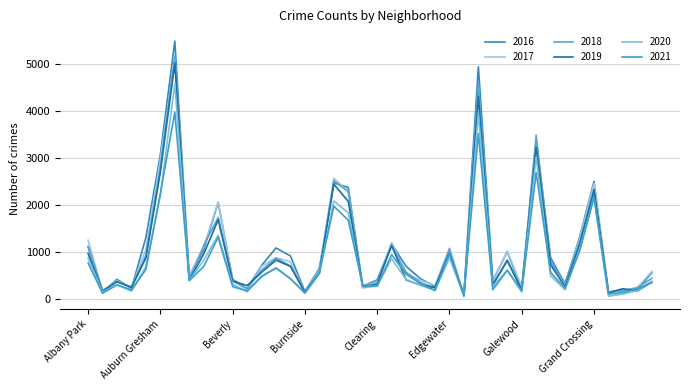

What is the value of the 2020 point at the 38th from the left?

107